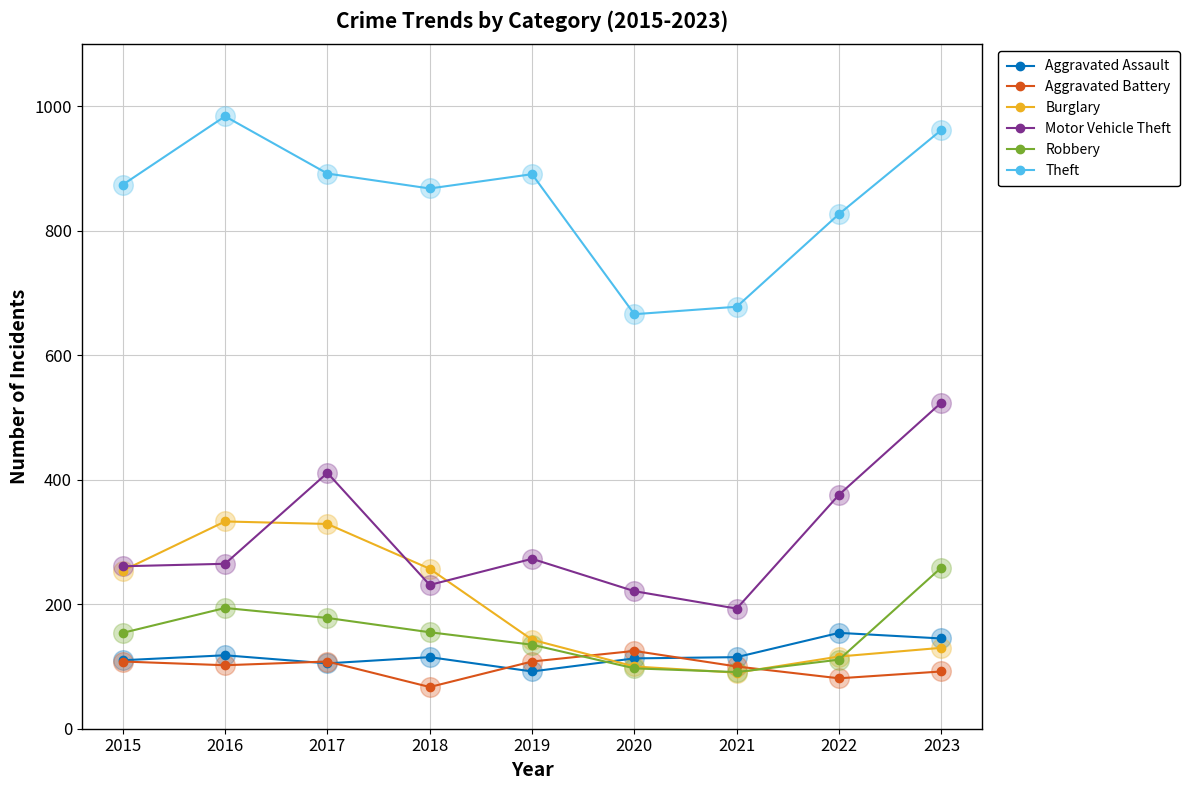

What is the total value across all series at 2016?

1996